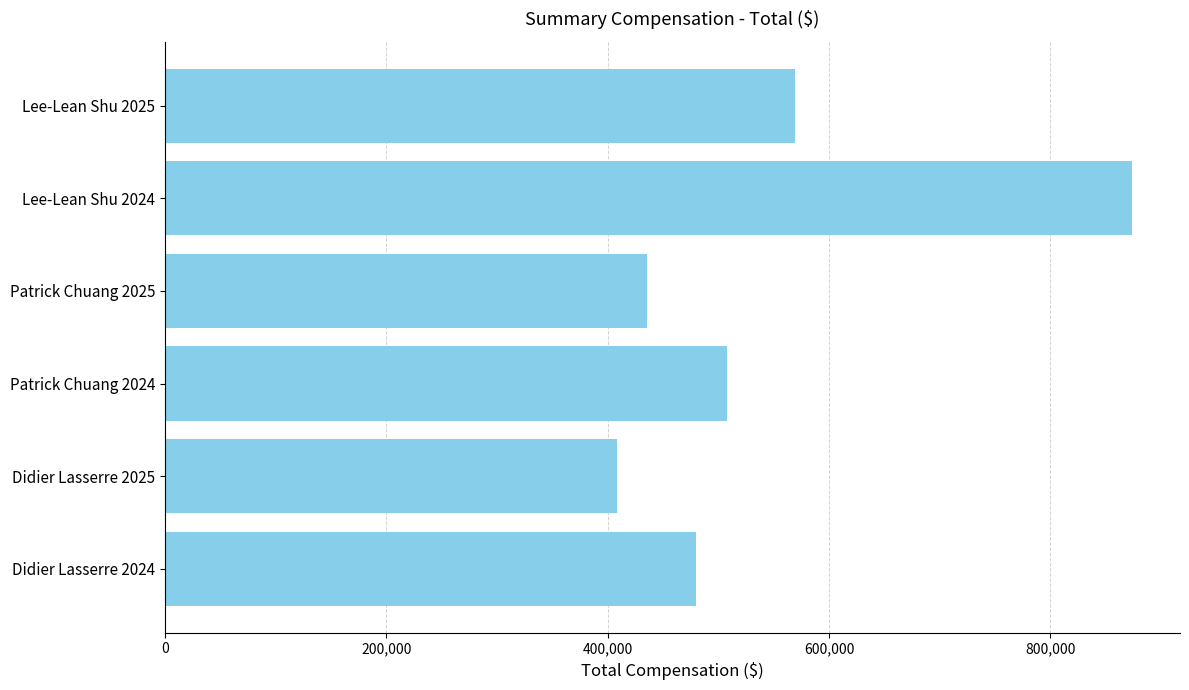

Reading bottom to top, transcribe all the data shown in this chart.

480106	408055	507626	435575	873636	569167